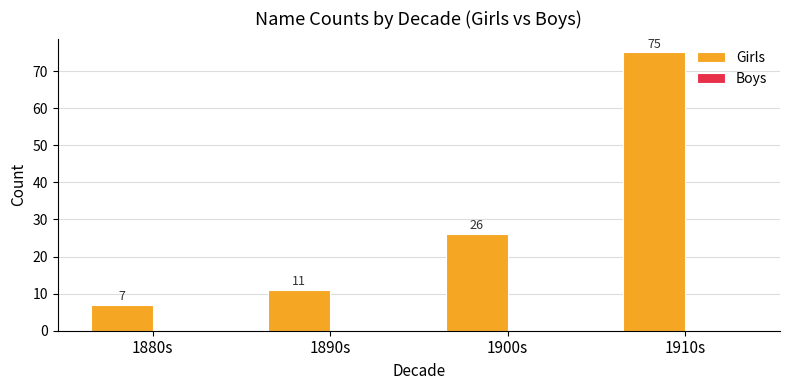

The value at 1900s is 43. True or false?

False